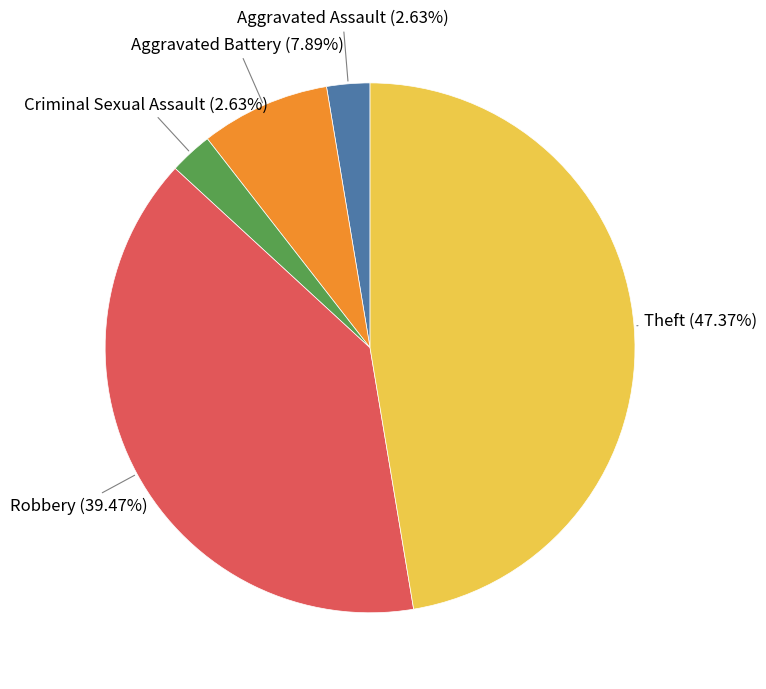

Do Aggravated Assault and Criminal Sexual Assault together represent more than half of the pie?

No